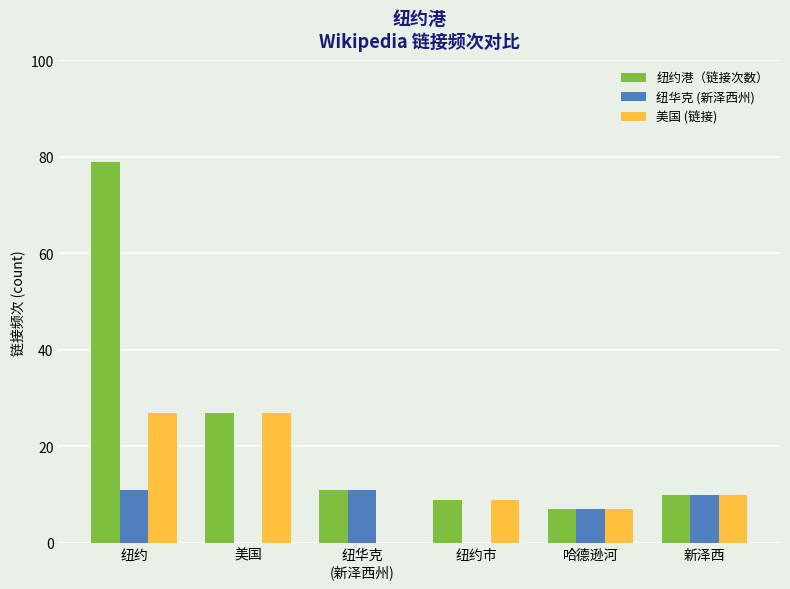

How many data points does each series have?

6